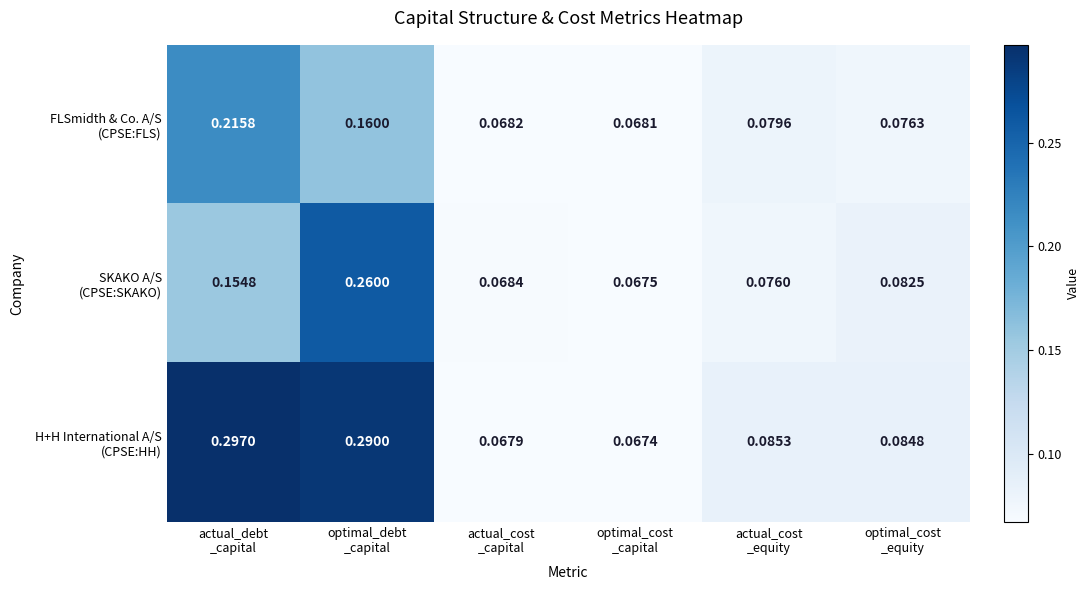

How many data points does each series have?

6